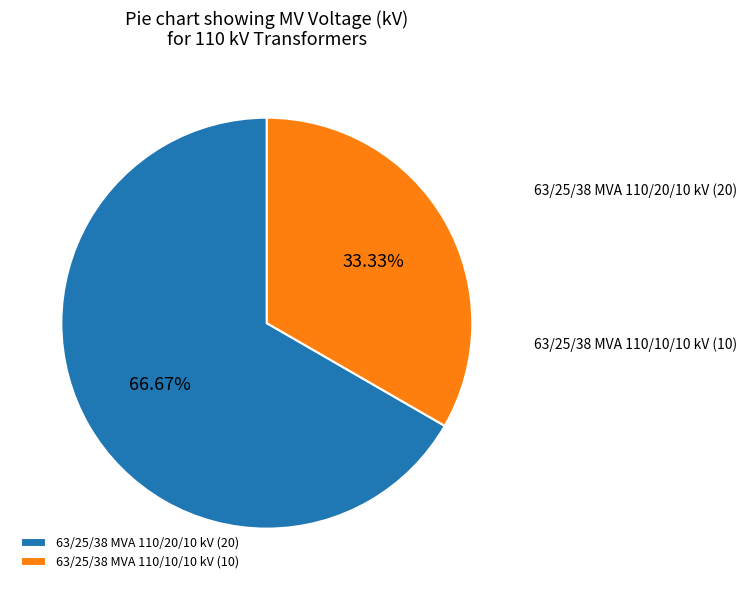

What portion of the pie excludes 63/25/38 MVA 110/20/10 kV?

33.3%